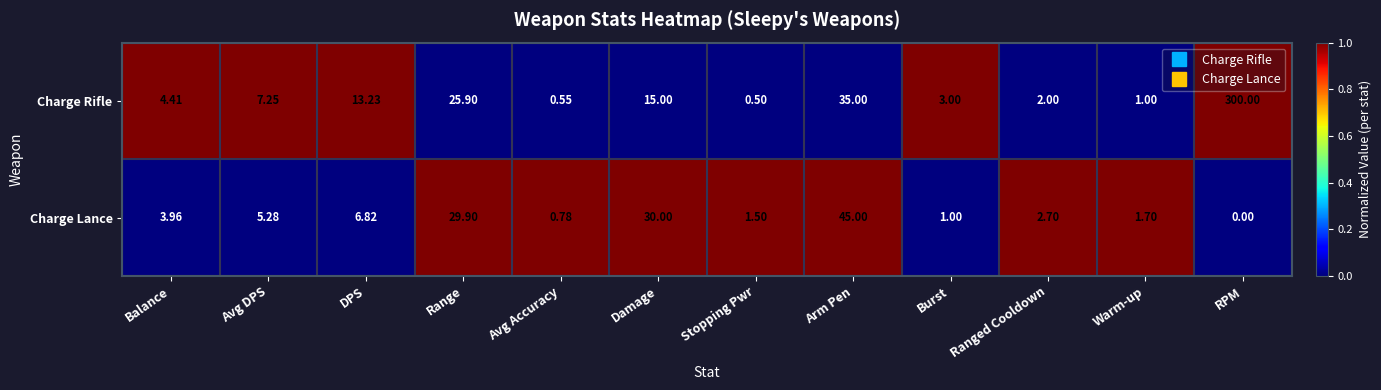

Which series has the widest spread of values?

Charge Rifle